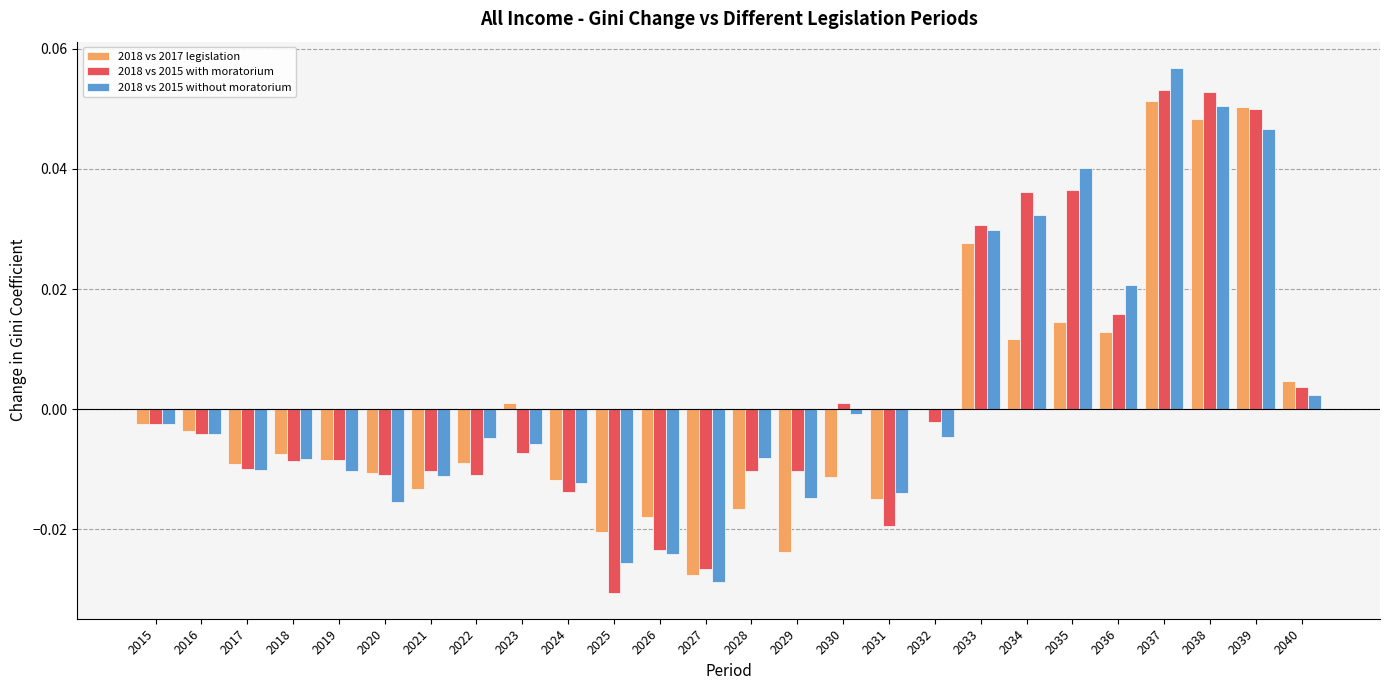

Which category has the highest value across all series?

2037